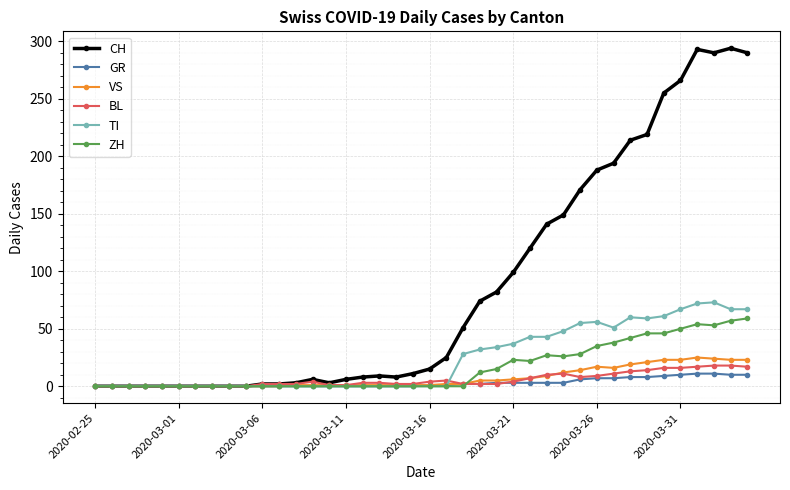

What is the greatest value displayed?

294